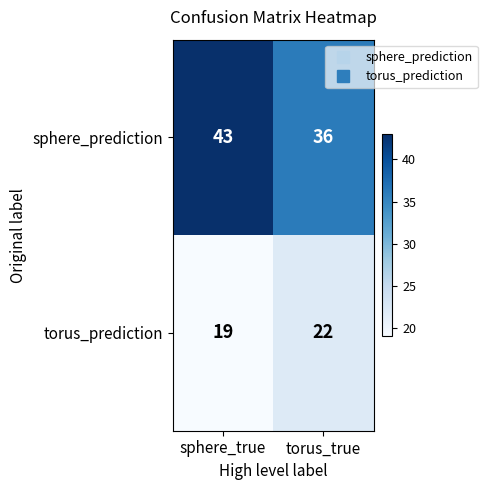

What is the total value across all series at sphere_true?

62